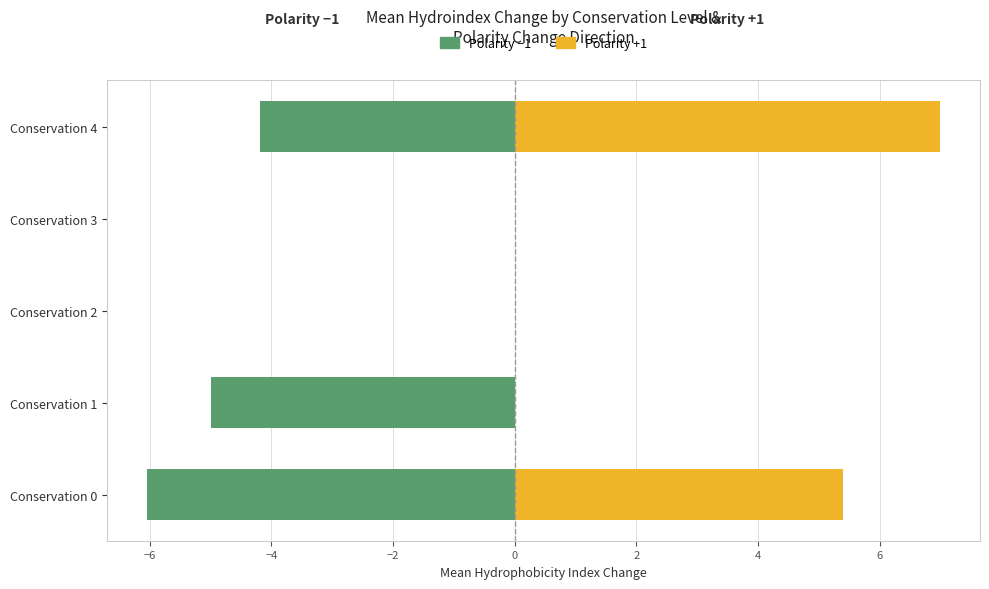

How many data points does each series have?

5